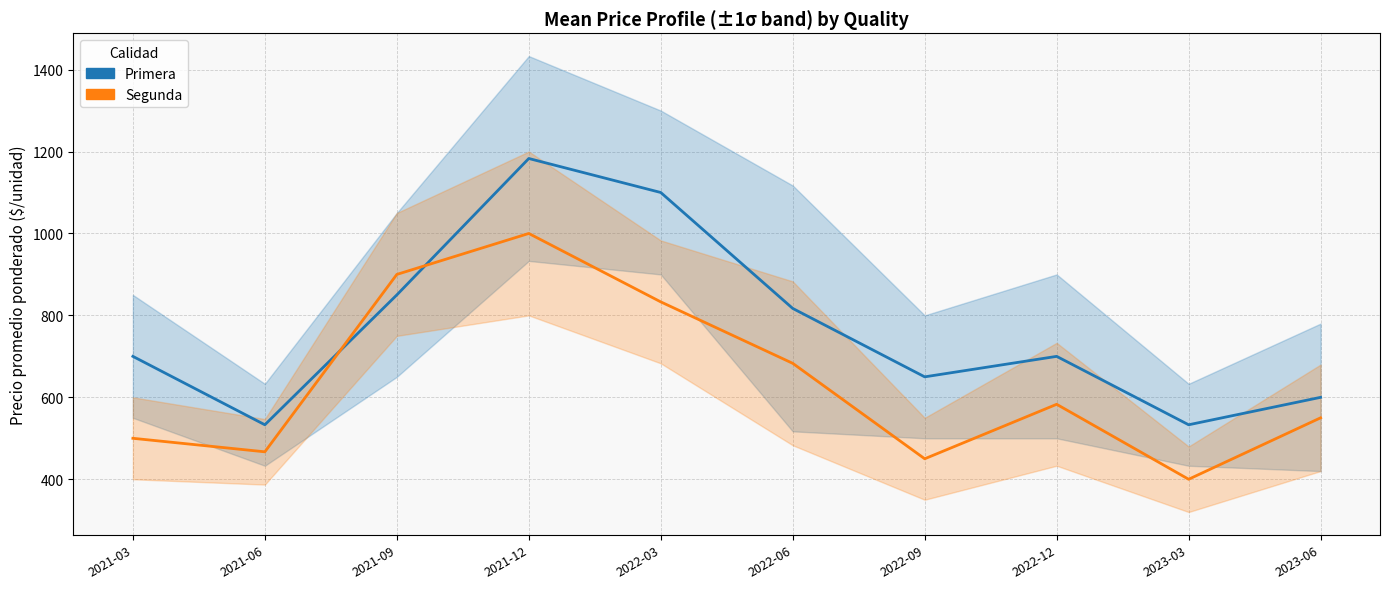

In Primera, how many points are higher than both neighbors (excluding endpoints)?

2